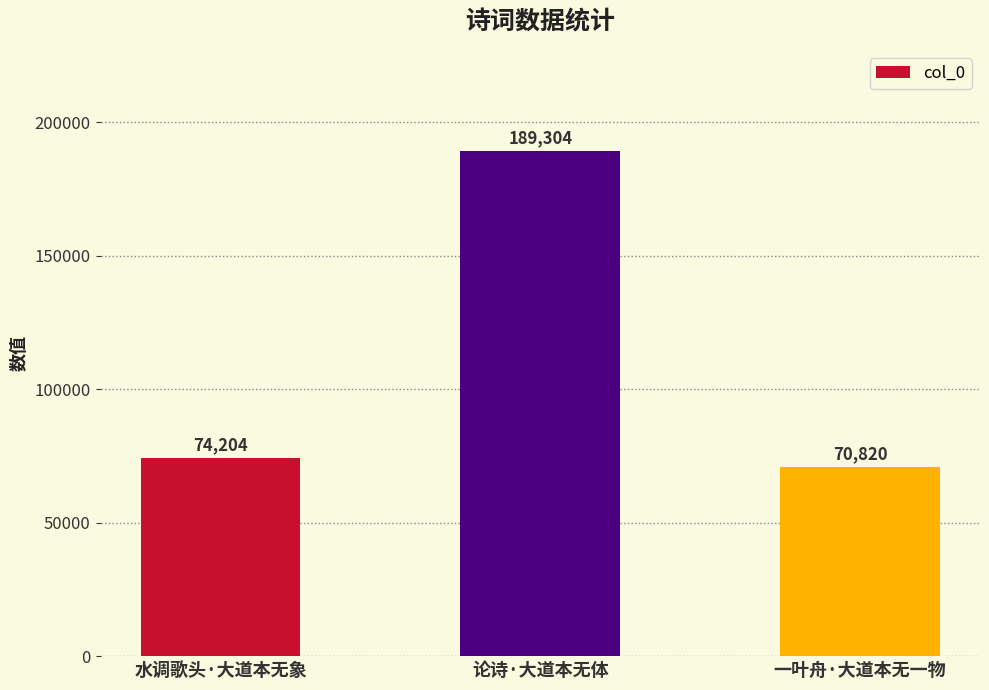

What is the smallest value displayed?

70820